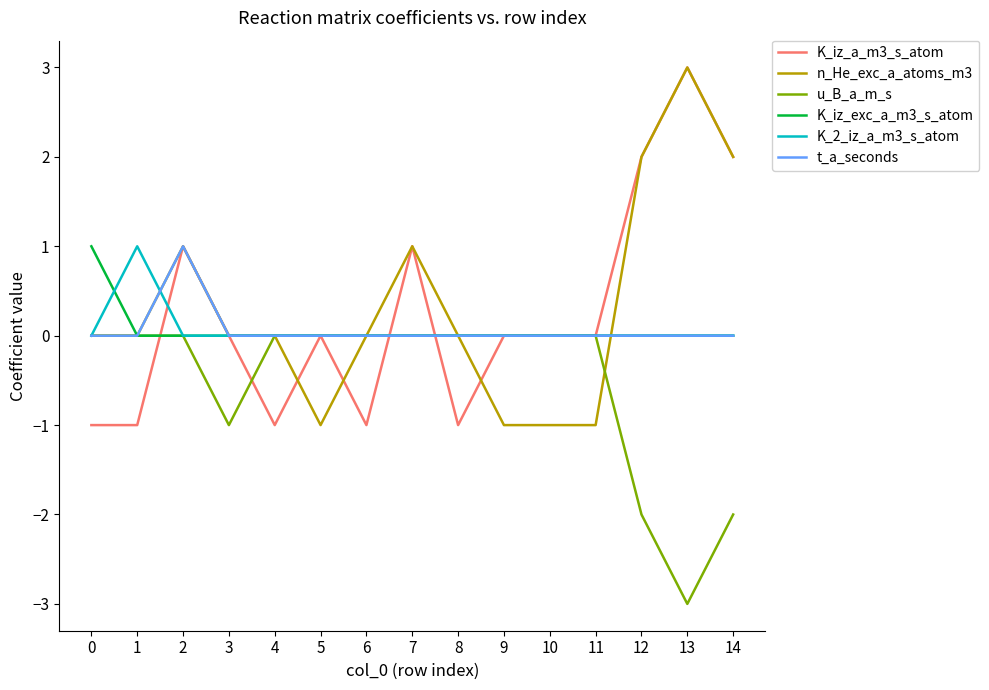

Reading left to right, extract all data points from this chart.

K_iz_a_m3_s_atom: -1	-1	1	0	-1	0	-1	1	-1	0	0	0	2	3	2
n_He_exc_a_atoms_m3: 0	0	1	0	0	-1	0	1	0	-1	-1	-1	2	3	2
u_B_a_m_s: 0	0	0	-1	0	0	0	0	0	0	0	0	-2	-3	-2
K_iz_exc_a_m3_s_atom: 1	0	0	0	0	0	0	0	0	0	0	0	0	0	0
K_2_iz_a_m3_s_atom: 0	1	0	0	0	0	0	0	0	0	0	0	0	0	0
t_a_seconds: 0	0	1	0	0	0	0	0	0	0	0	0	0	0	0